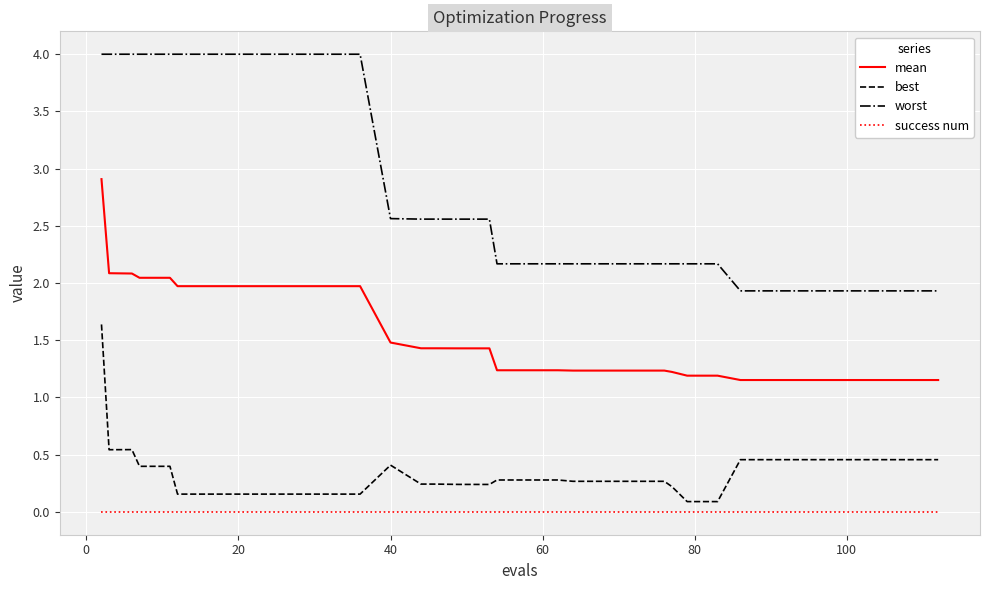

What is the maximum value for mean?

2.9